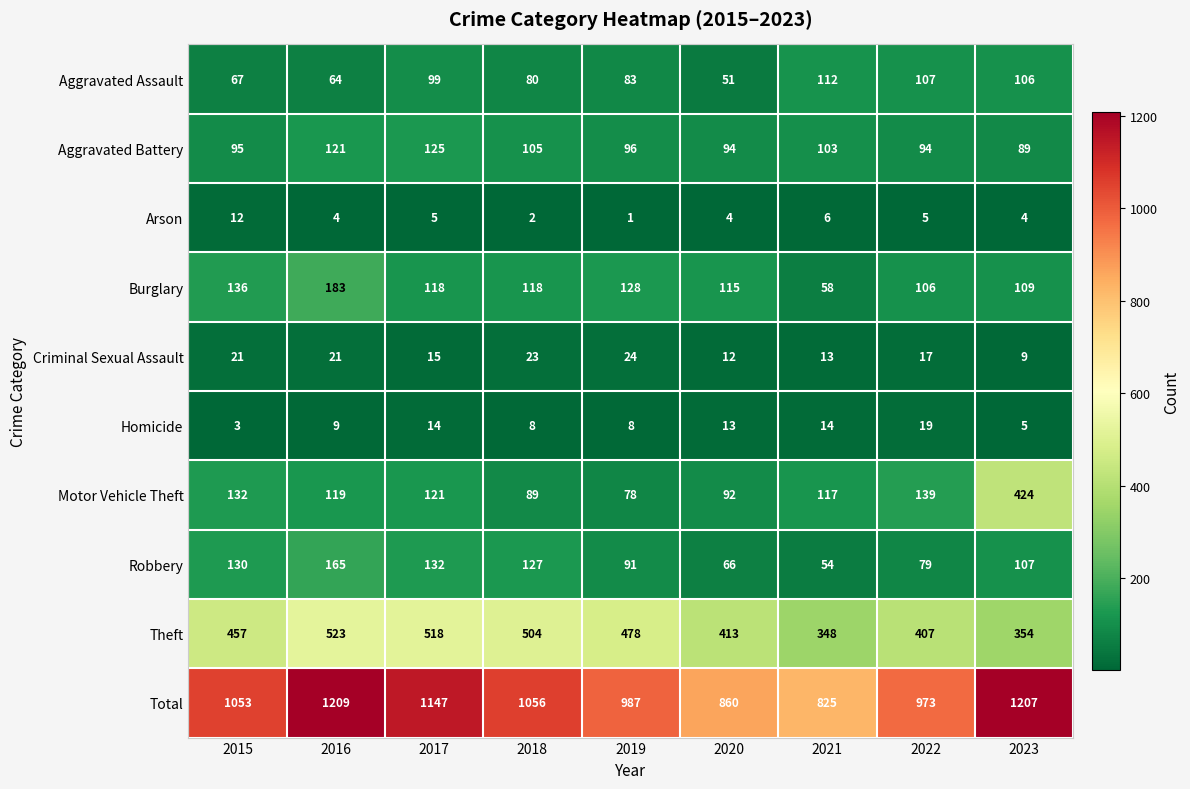

What is the lowest value of the Robbery series?

54